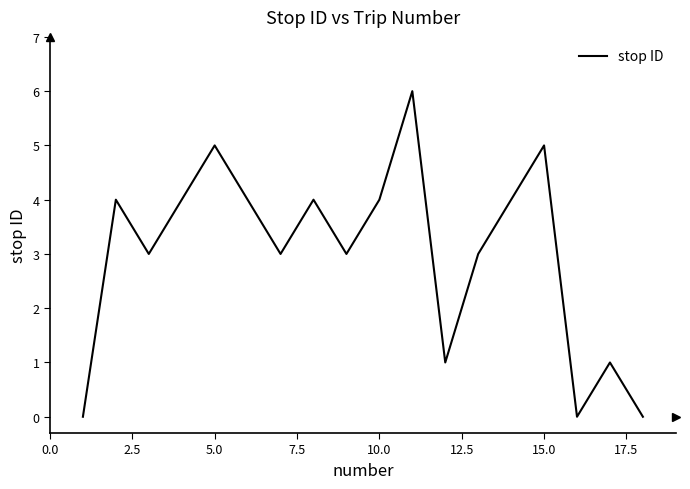

What is the difference between the maximum and minimum values?

6